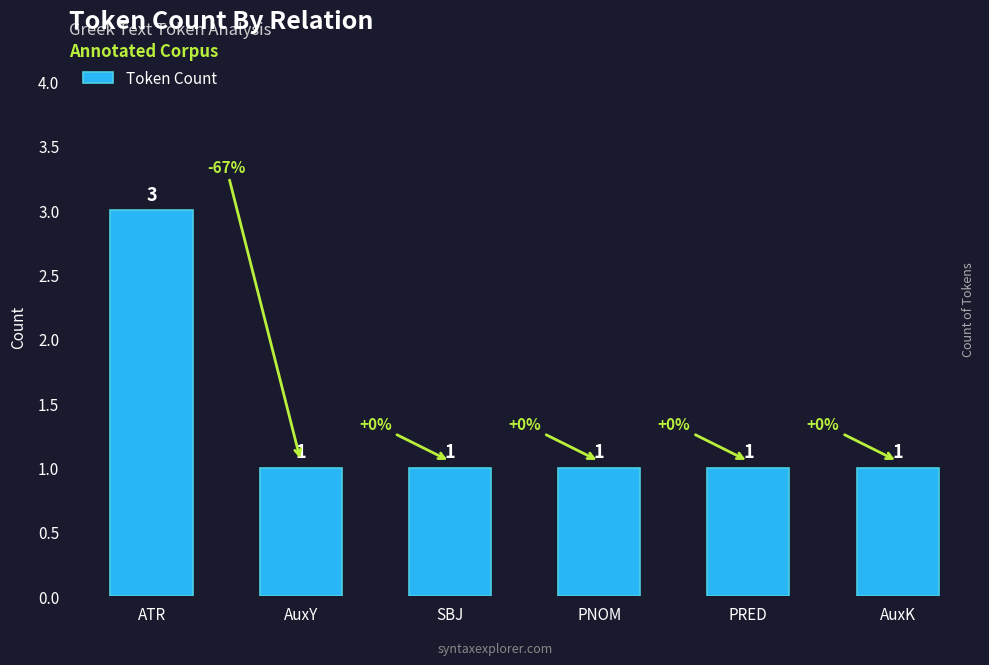

Count the values in the range 1 to 2.

5